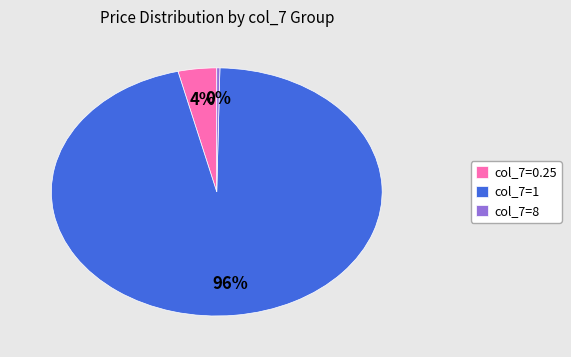

Is the sum of col_7=8 and col_7=1 greater than half?

Yes